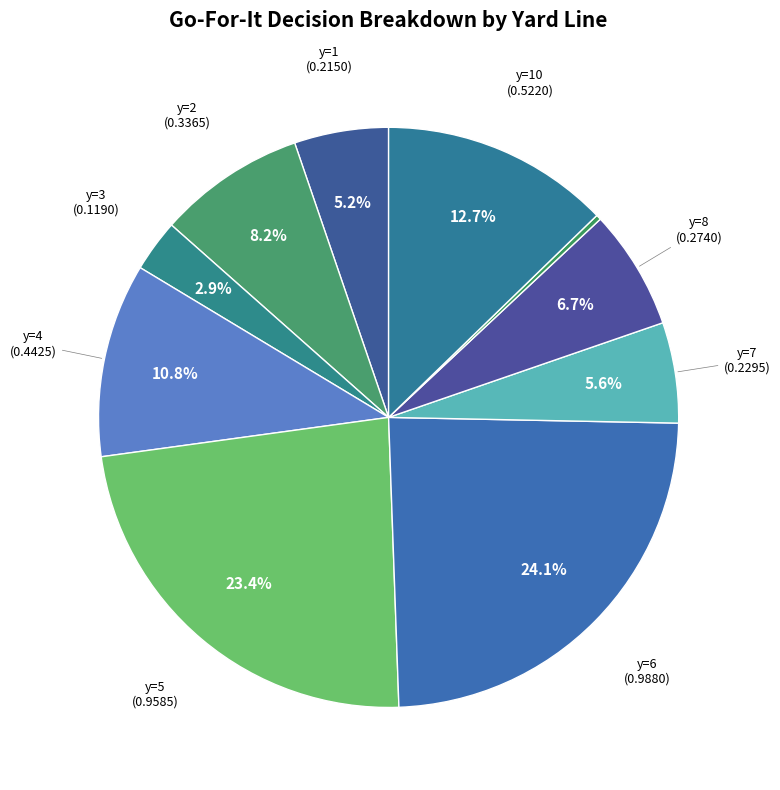

Count the number of slices in the pie.

10